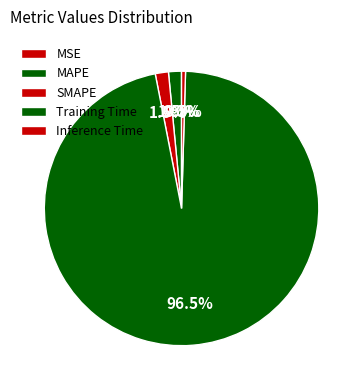

Which category has the smallest portion of the pie?

MSE